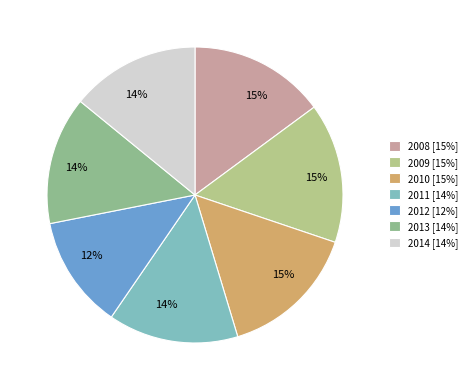

To the nearest percent, what percentage of the pie is 2014?

14%